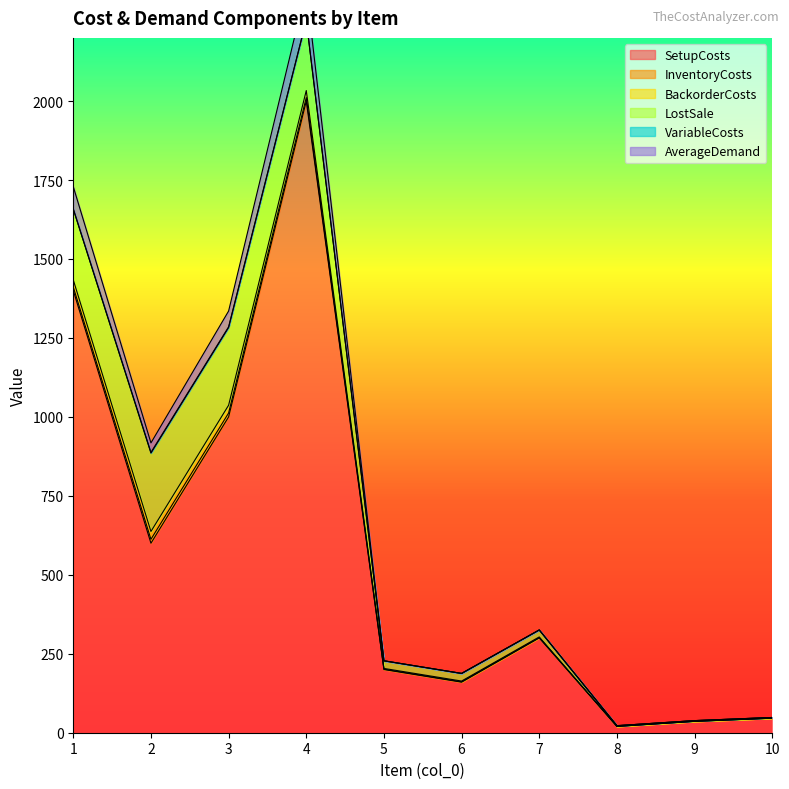

Which has a higher value, 7 or 1?

1